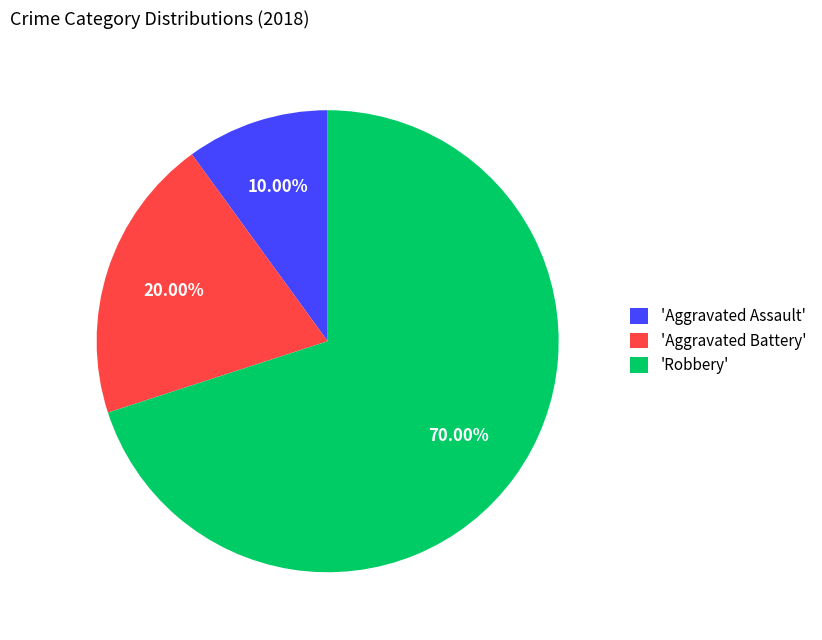

Combined, do 'Robbery' and 'Aggravated Assault' account for over 50%?

Yes